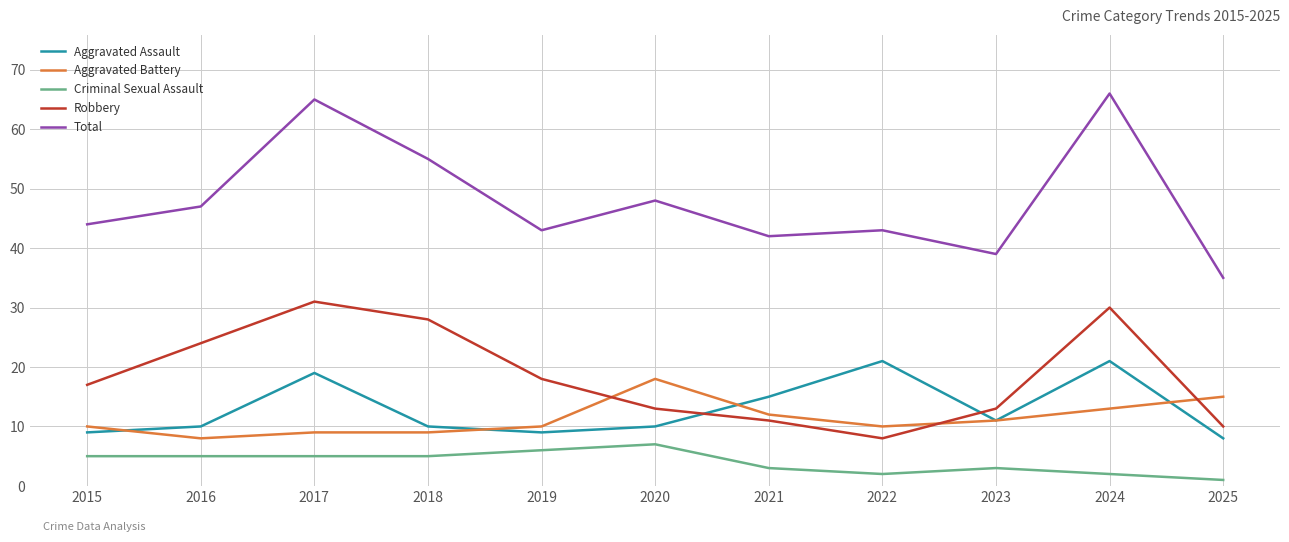

Reading left to right, extract all data points from this chart.

Aggravated Assault: 2015=9	2016=10	2017=19	2018=10	2019=9	2020=10	2021=15	2022=21	2023=11	2024=21	2025=8
Aggravated Battery: 2015=10	2016=8	2017=9	2018=9	2019=10	2020=18	2021=12	2022=10	2023=11	2024=13	2025=15
Criminal Sexual Assault: 2015=5	2016=5	2017=5	2018=5	2019=6	2020=7	2021=3	2022=2	2023=3	2024=2	2025=1
Robbery: 2015=17	2016=24	2017=31	2018=28	2019=18	2020=13	2021=11	2022=8	2023=13	2024=30	2025=10
Total: 2015=44	2016=47	2017=65	2018=55	2019=43	2020=48	2021=42	2022=43	2023=39	2024=66	2025=35